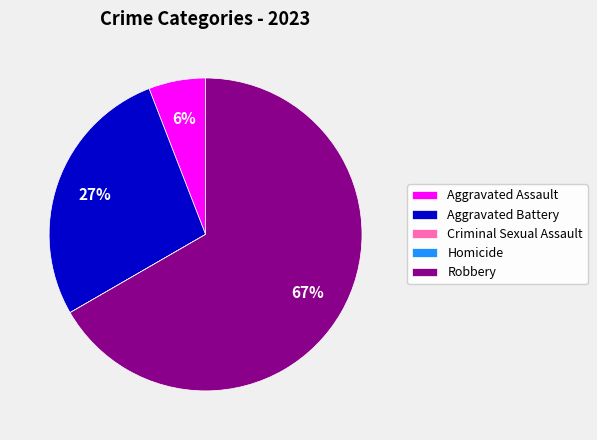

Is it true that Robbery is 57% of the pie?

False